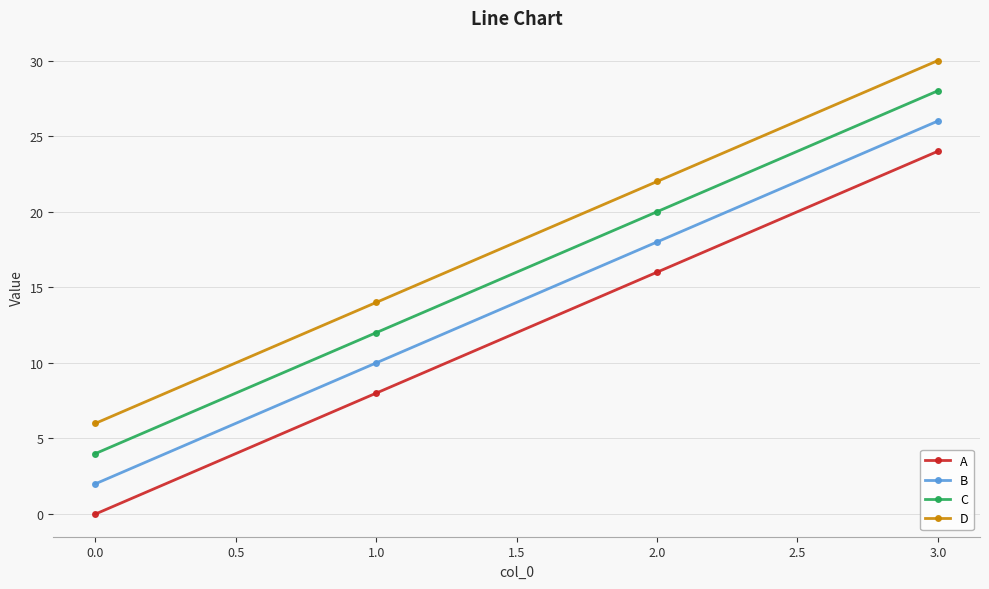

What is the highest value of the B series?

26